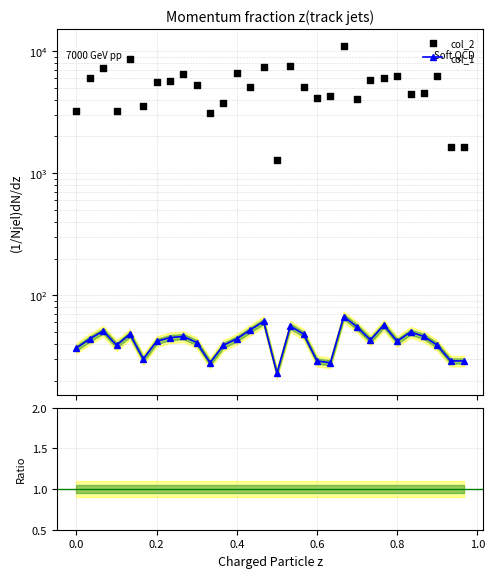

Is the value of col_1 at 27 greater than the value of col_1 / col_2 at 13?

Yes